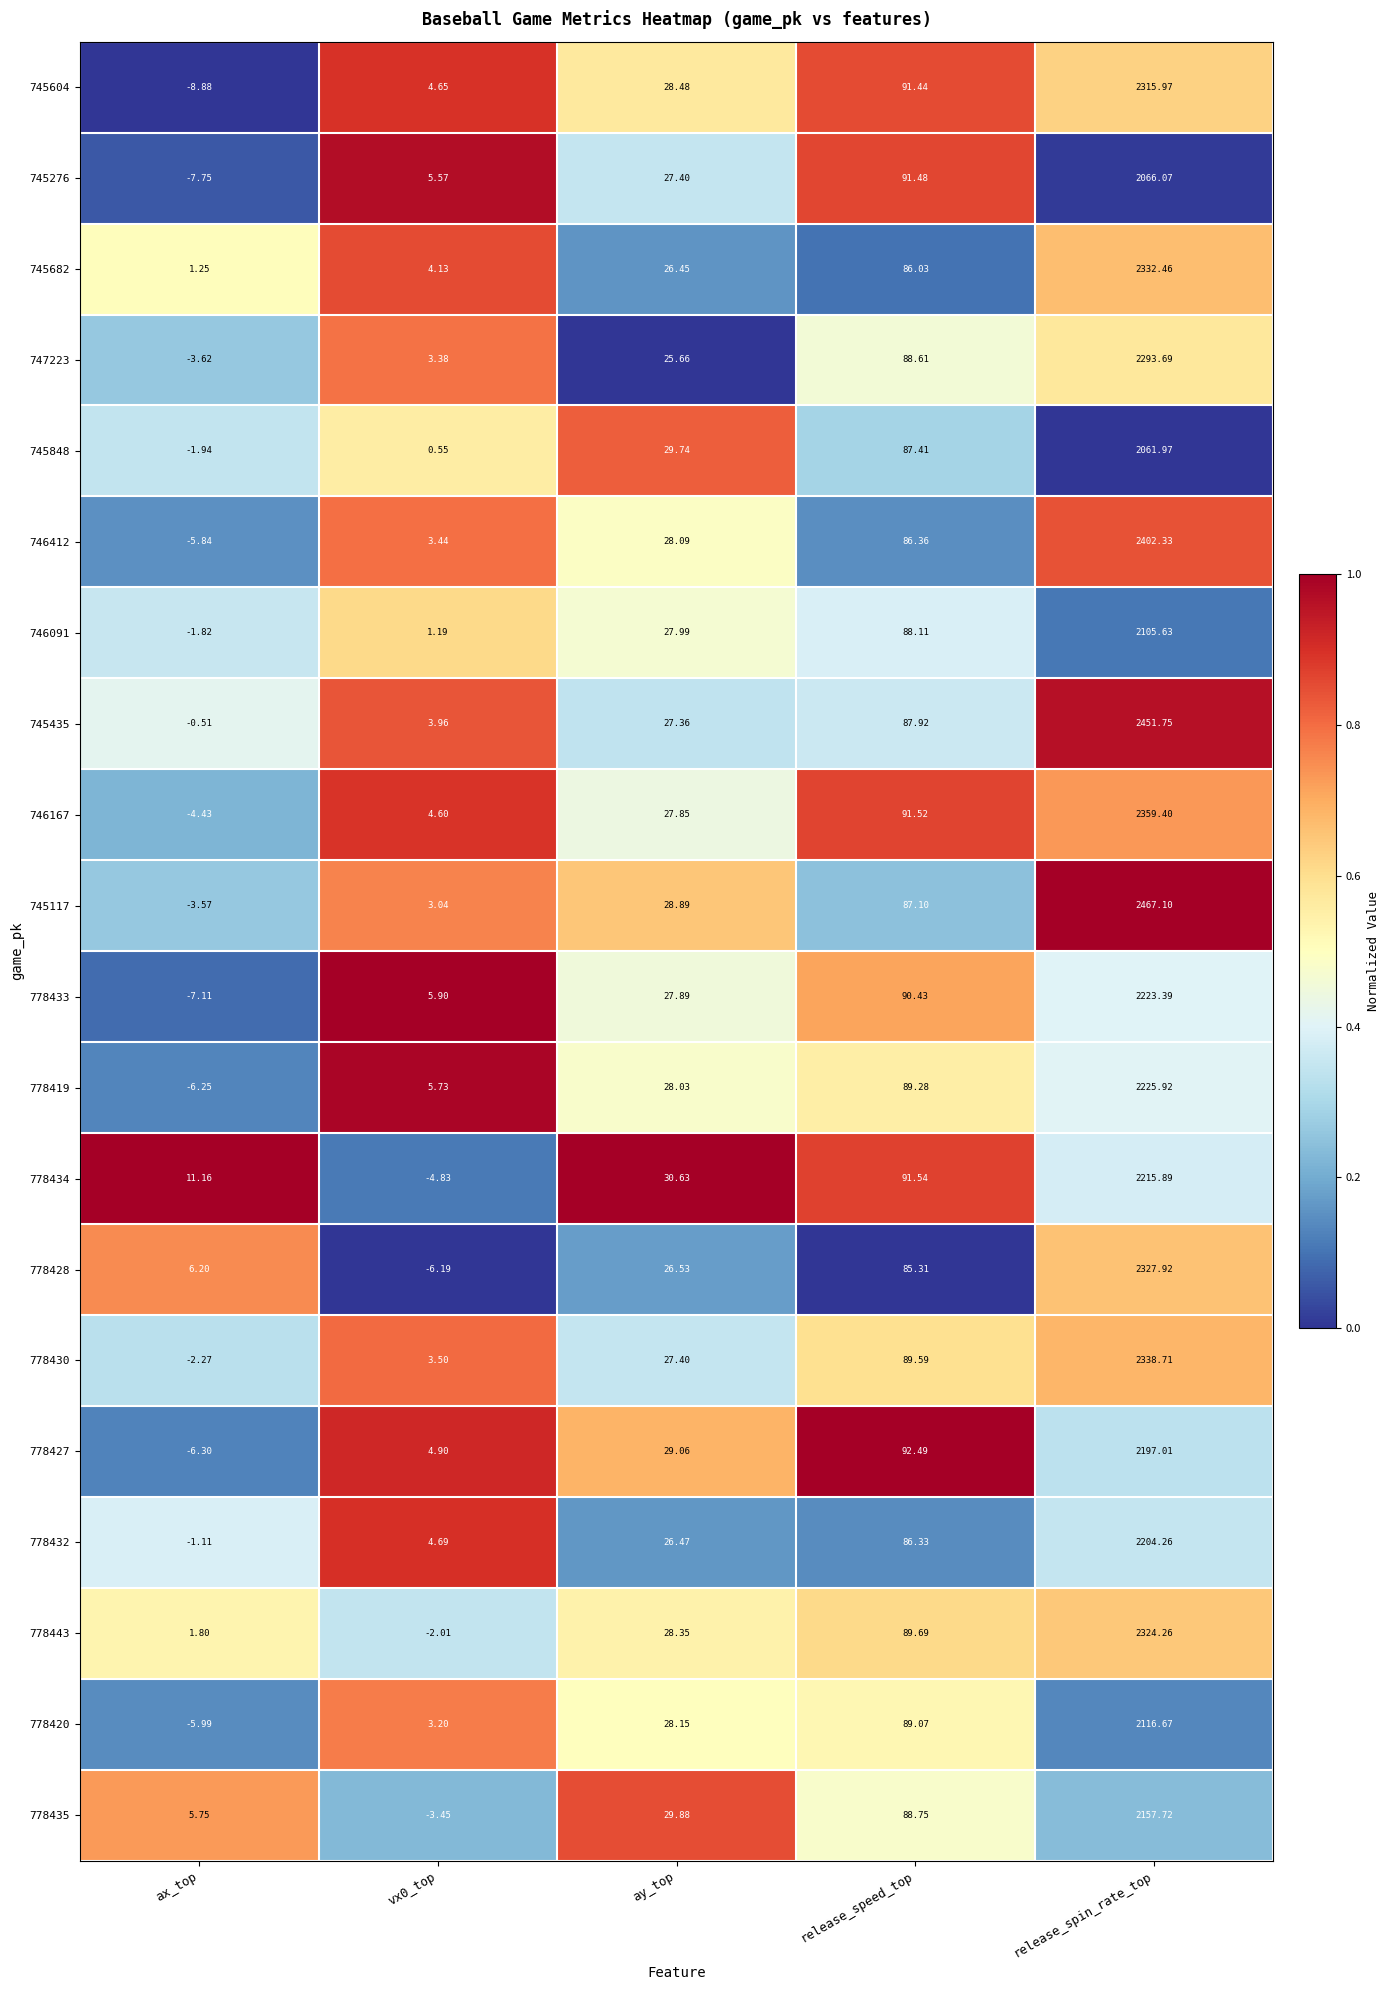

At which label does 778428 first exceed 26?

ay_top